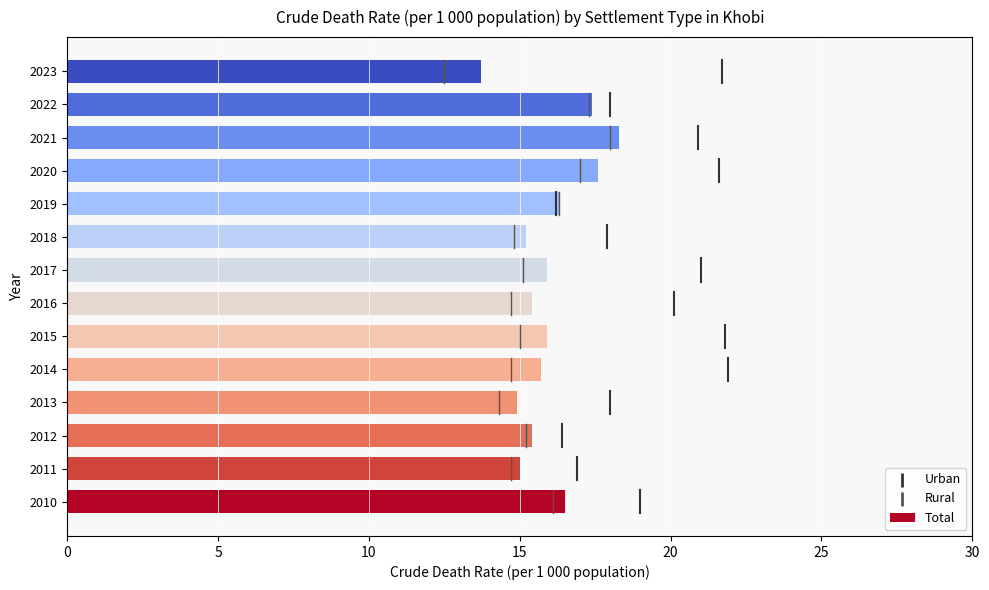

What is the change in value from 2020 to 2021?

+0.7